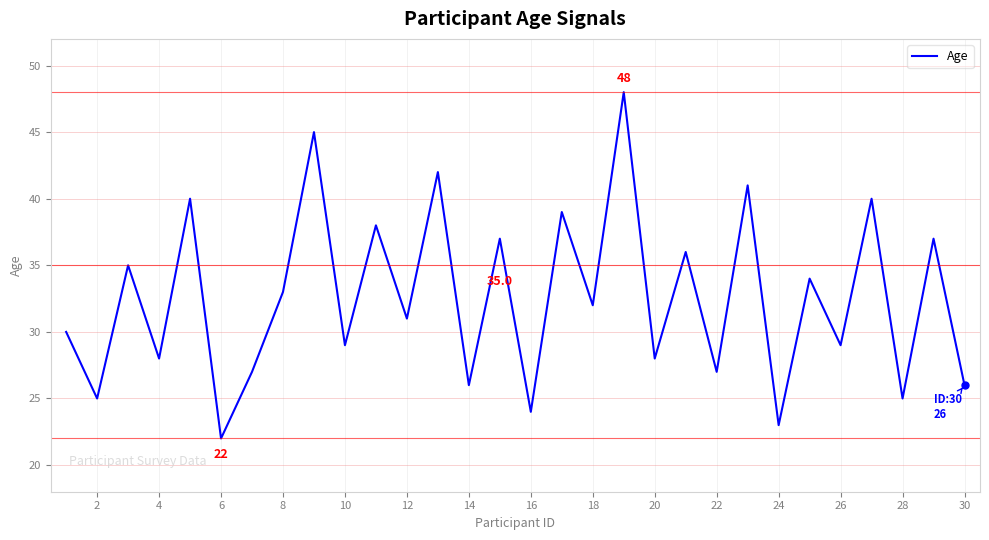

Is this an area chart (filled region under the line)?

No